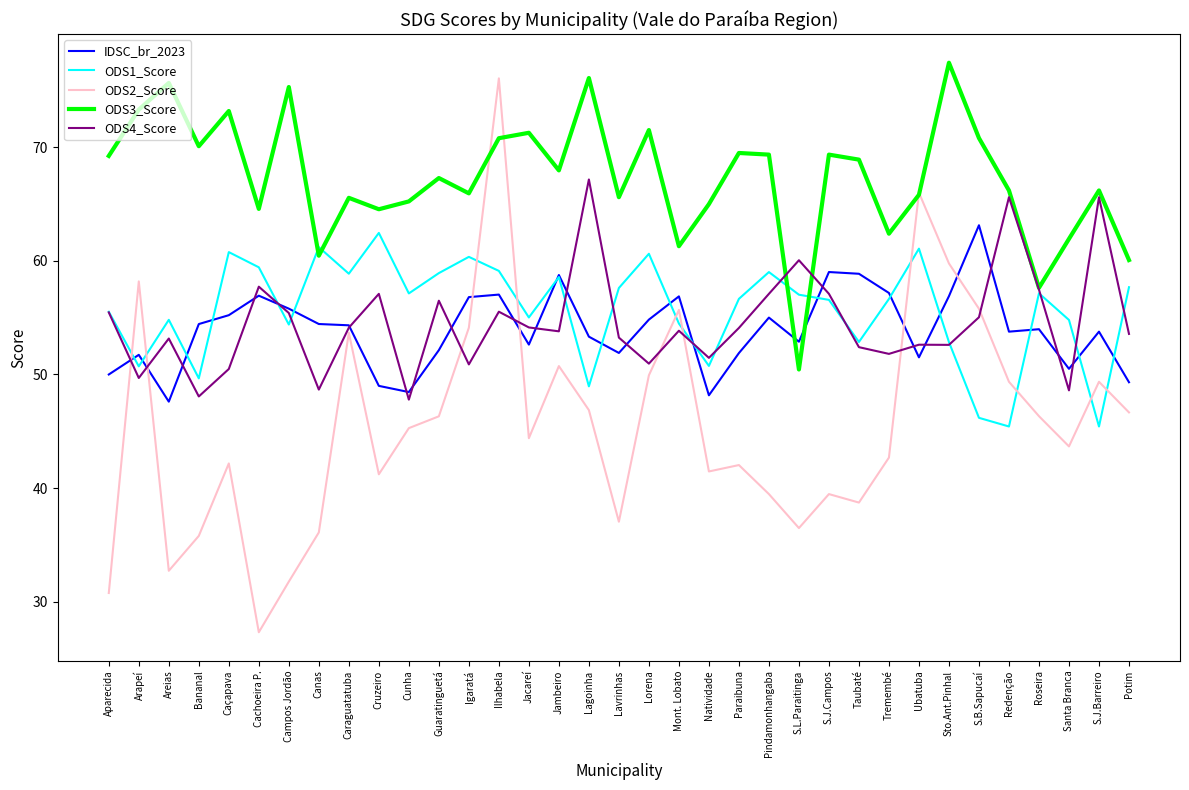

After their last crossing, which series has the higher values: ODS1_Score or IDSC_br_2023?

ODS1_Score